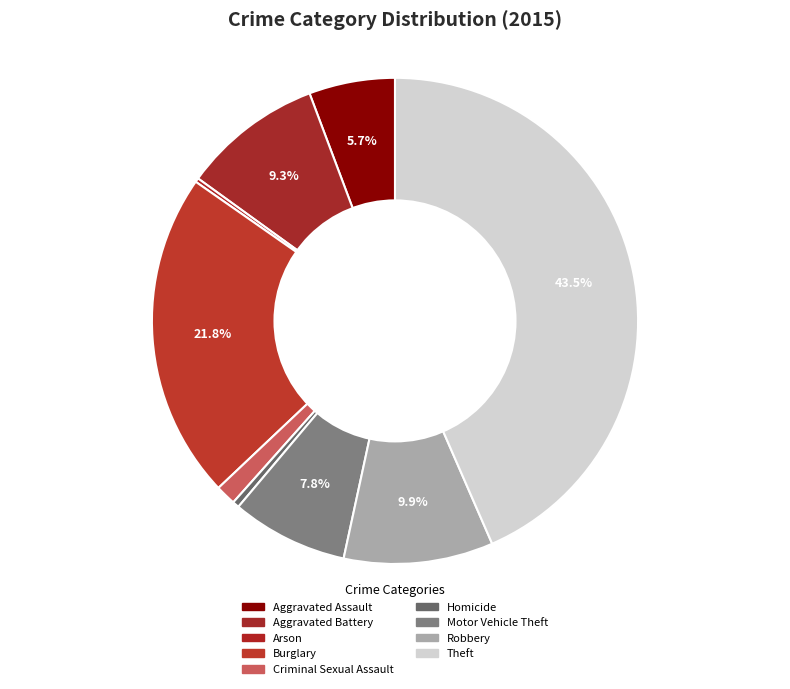

What percentage is the Robbery slice, to the nearest percent?

10%